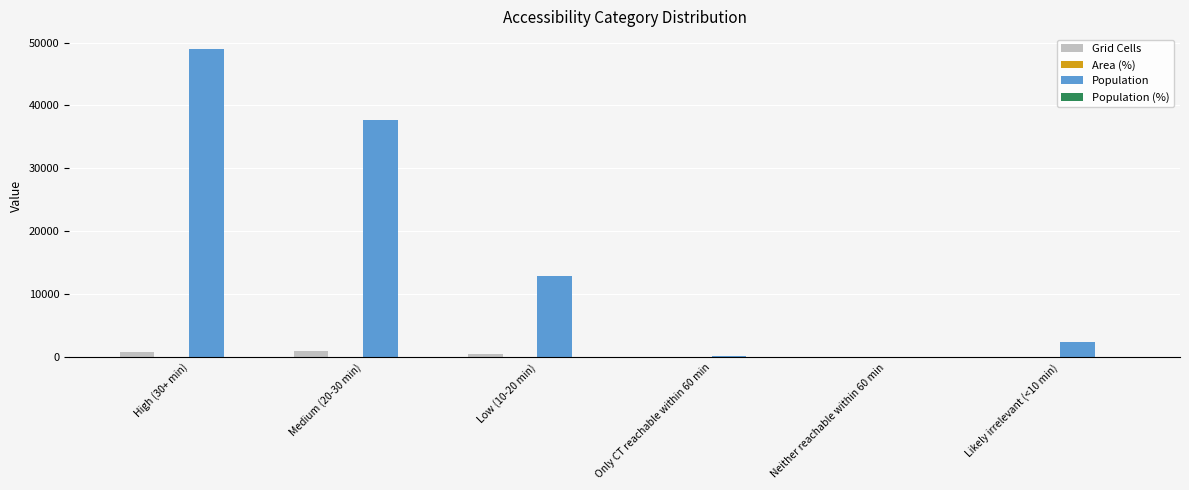

At which label is Population closest to 24446?

Low (10-20 min)